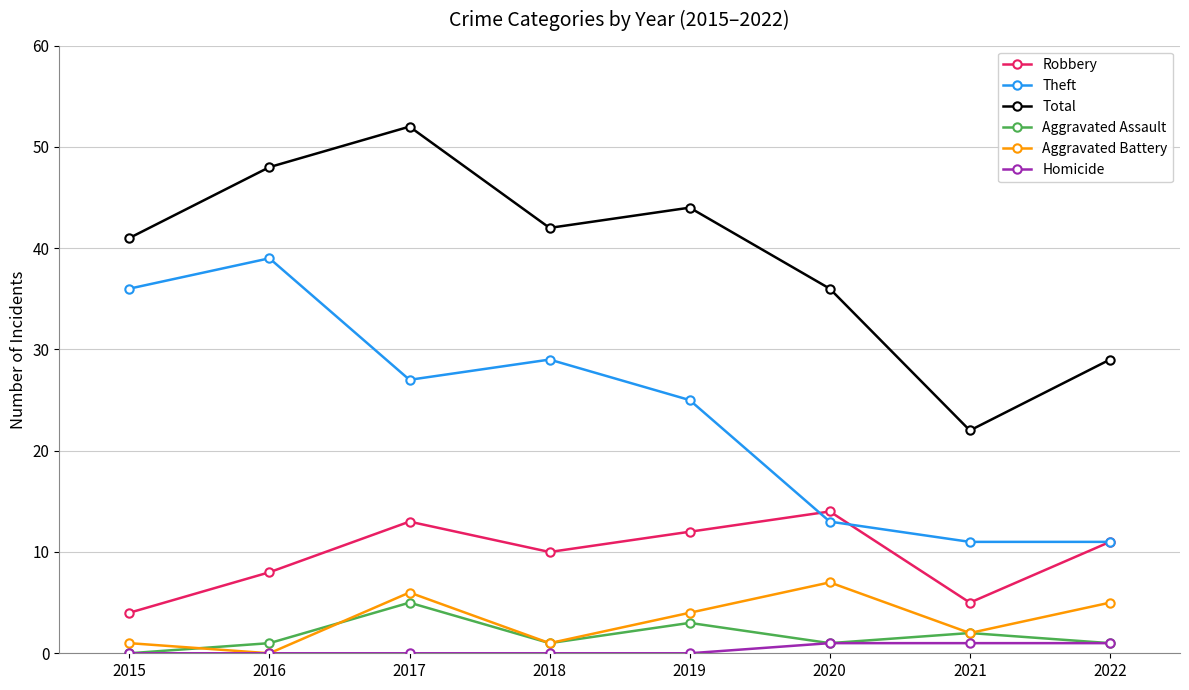

List the series in order of their peak value, lowest first.

Homicide, Aggravated Assault, Aggravated Battery, Robbery, Theft, Total